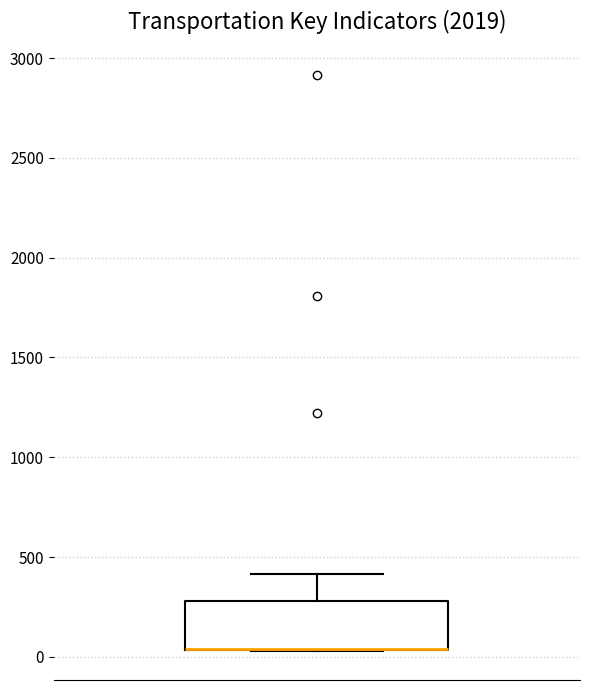

Transcribe this box plot: give where the median line is, the range the box spans, and where the two whiskers end, as read against the y-axis. The values are not printed on the chart, so give them approximately, as read against the axis.

median 50 (drawn on the box's lower edge), box 50 to 300, whiskers 50 to 400